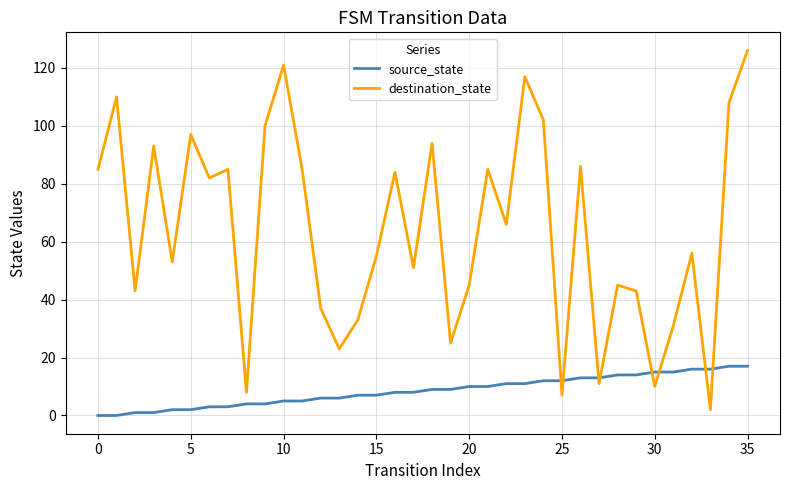

Rank the series by their average value, from lowest to highest.

source_state, destination_state